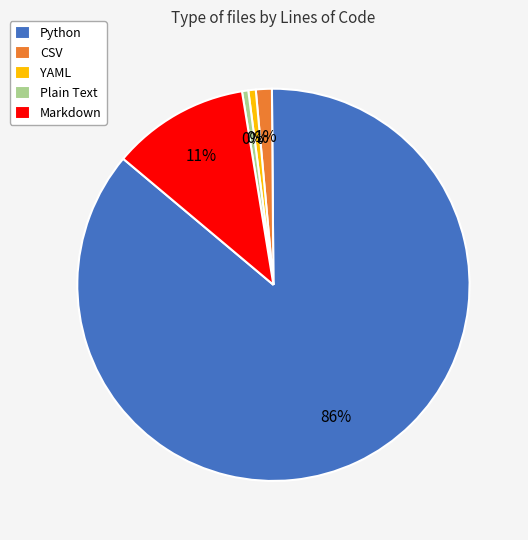

Is it true that Plain Text is 11% of the pie?

False